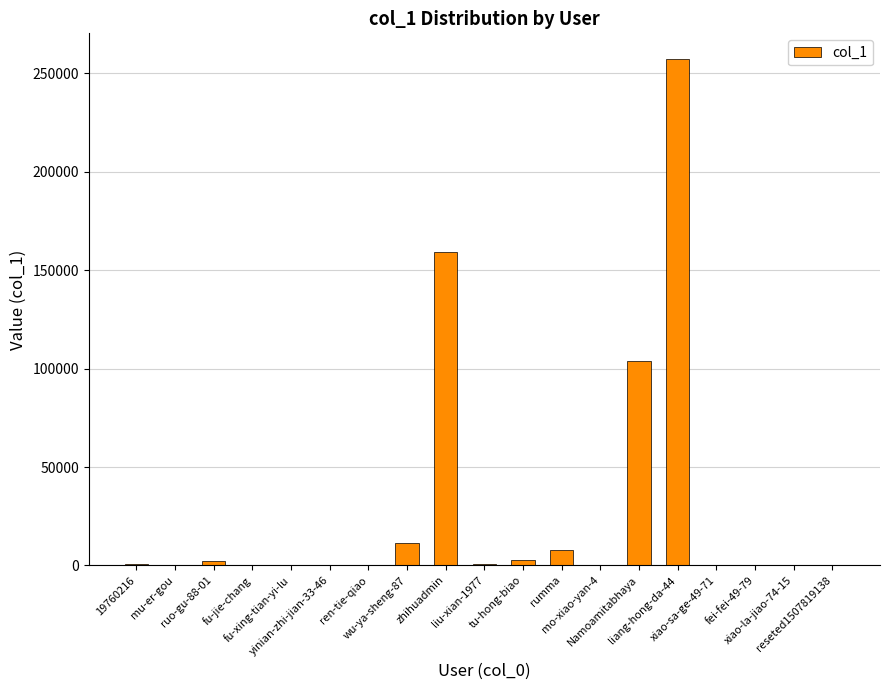

What is the sum of all values?

547527